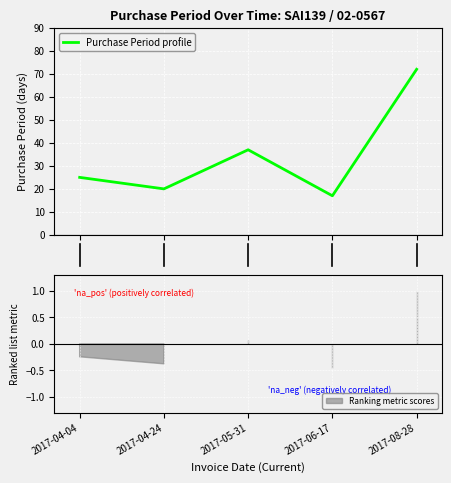

What is the lowest value of the Purchase Period profile series?

17